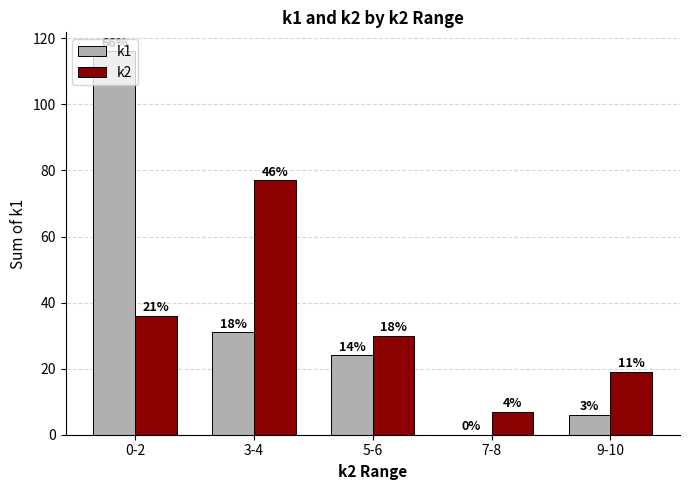

Which series has the widest spread of values?

k1